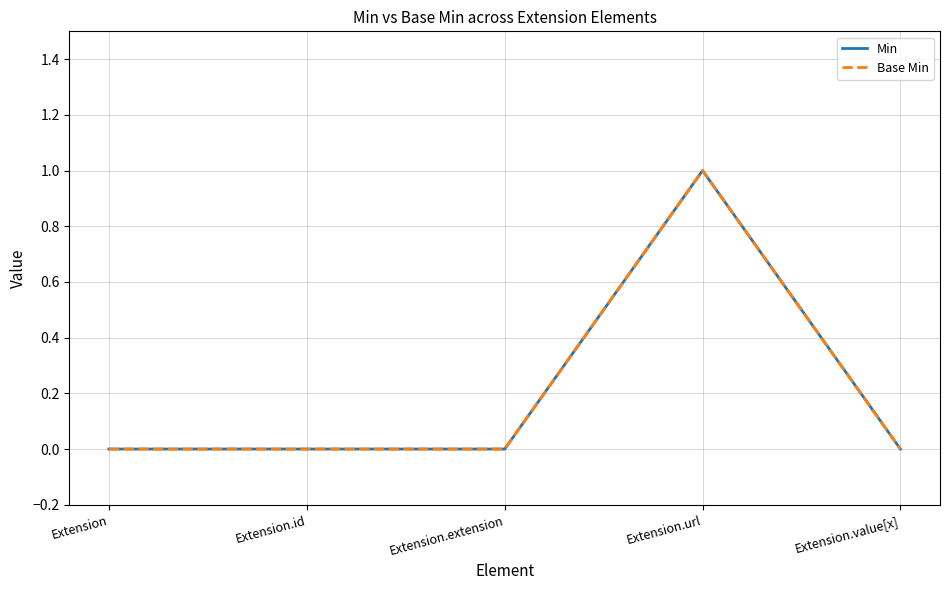

At how many categories does at least one series exceed 0?

1